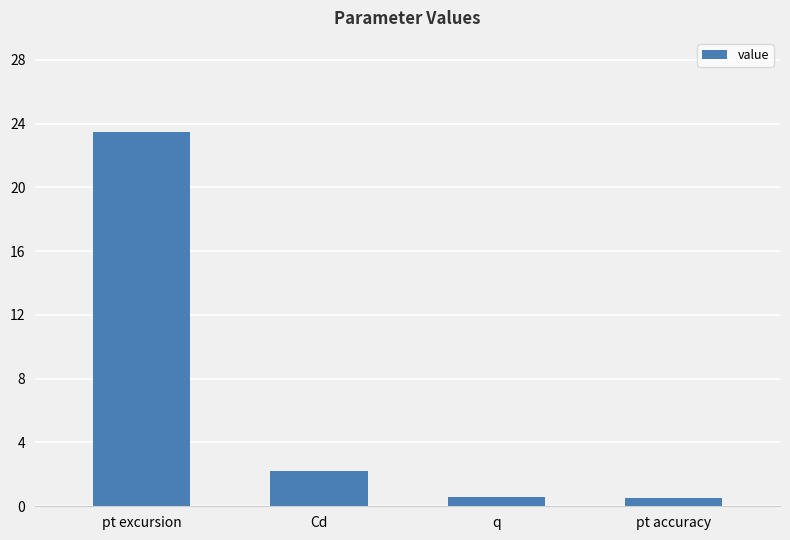

Which label corresponds to the largest value in the chart?

pt excursion